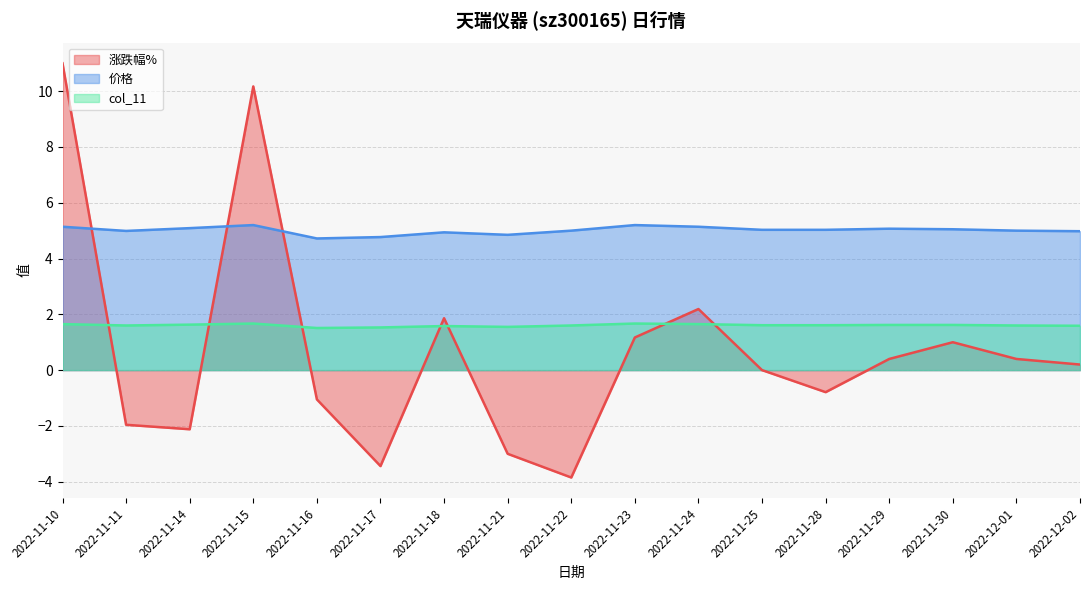

How many categories are shown in the chart?

17